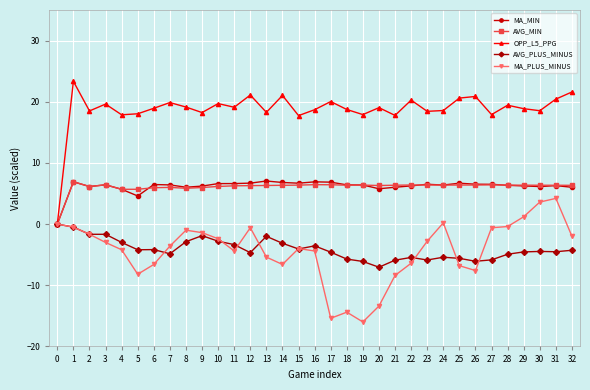

At how many categories does at least one series exceed 17?

32